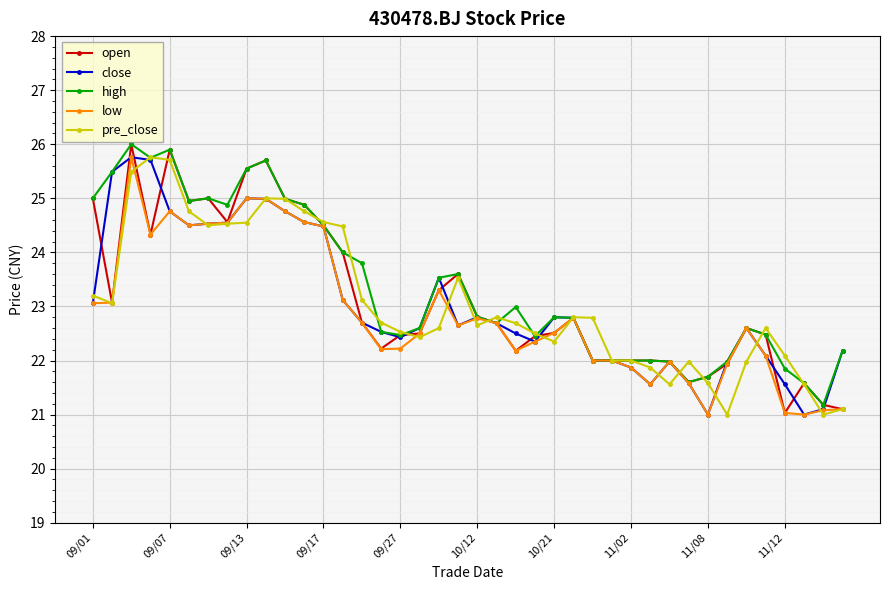

True or false: close has more than 0 points higher than both neighbors.

True